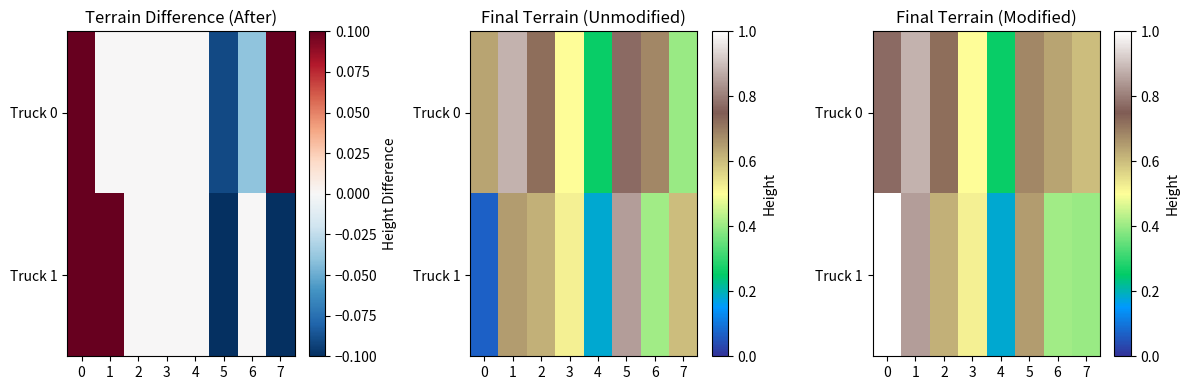

What is the sum of the Truck 1 values at 4 and 5?

0.8